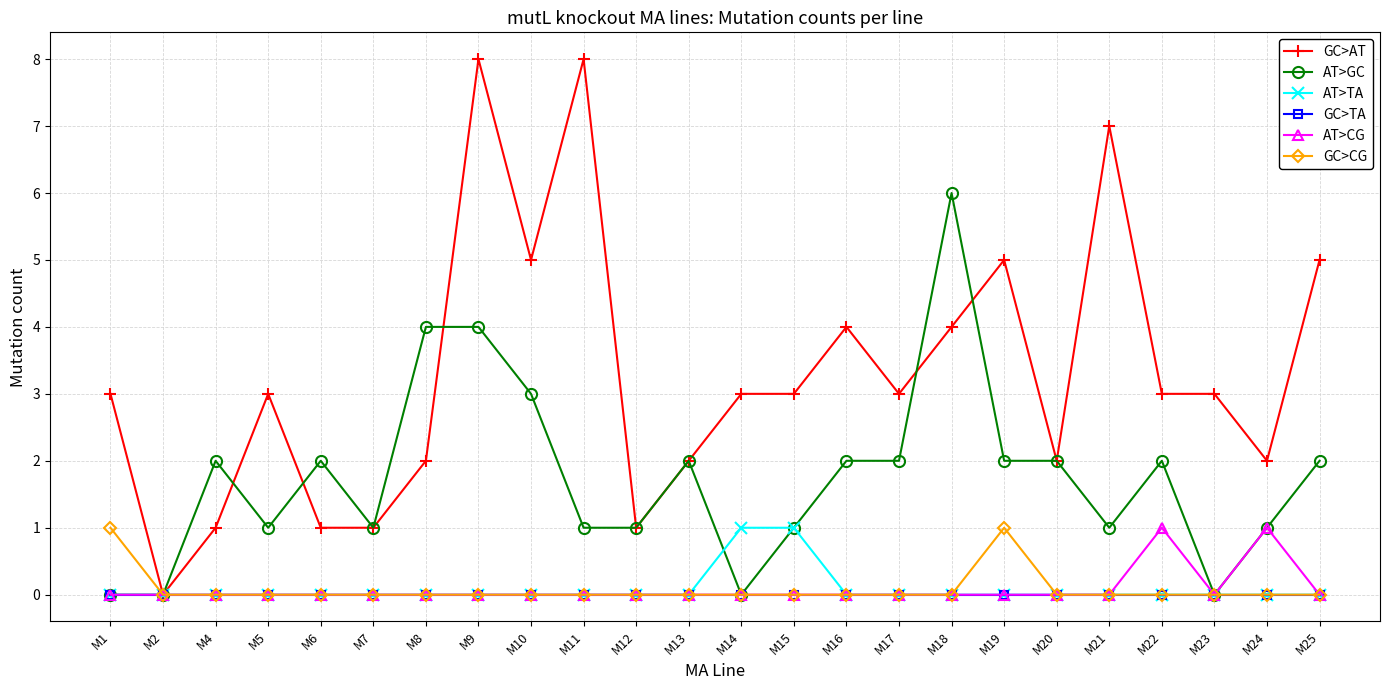

At which category is the sum across all series the highest?

M9